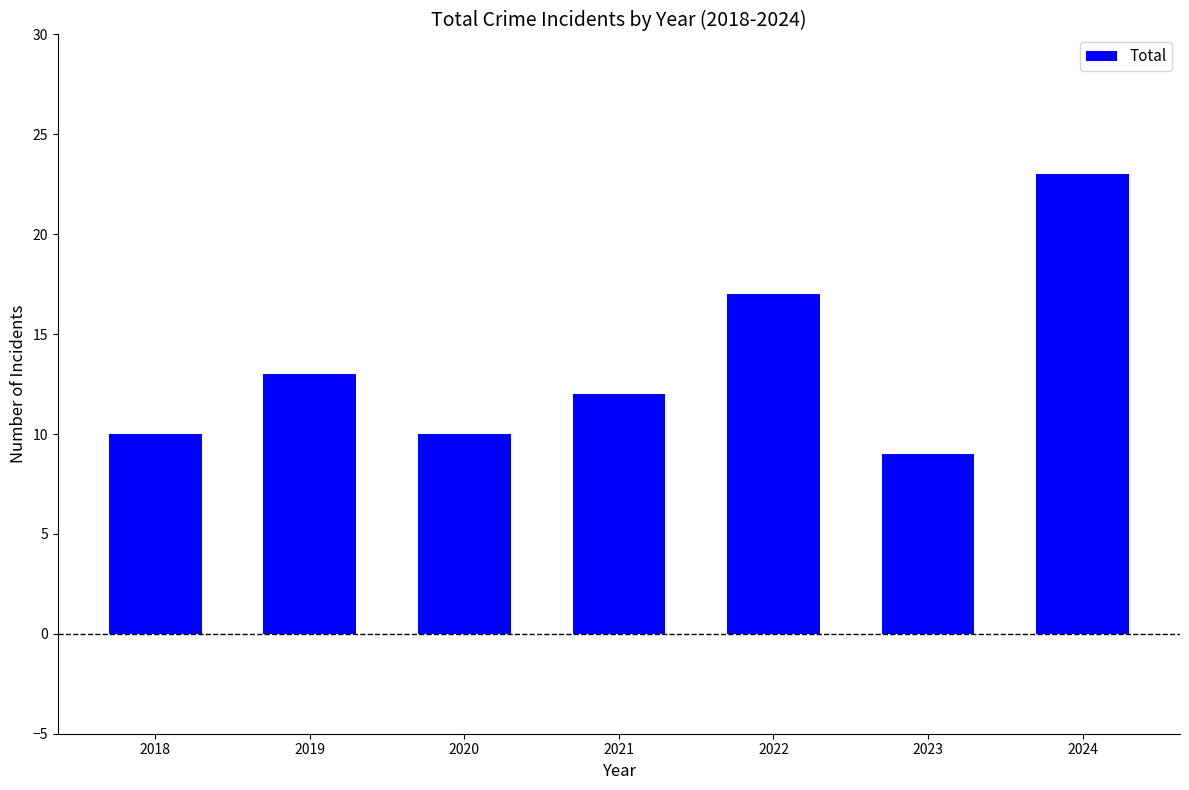

What is the change in value from 2023 to 2024?

+14